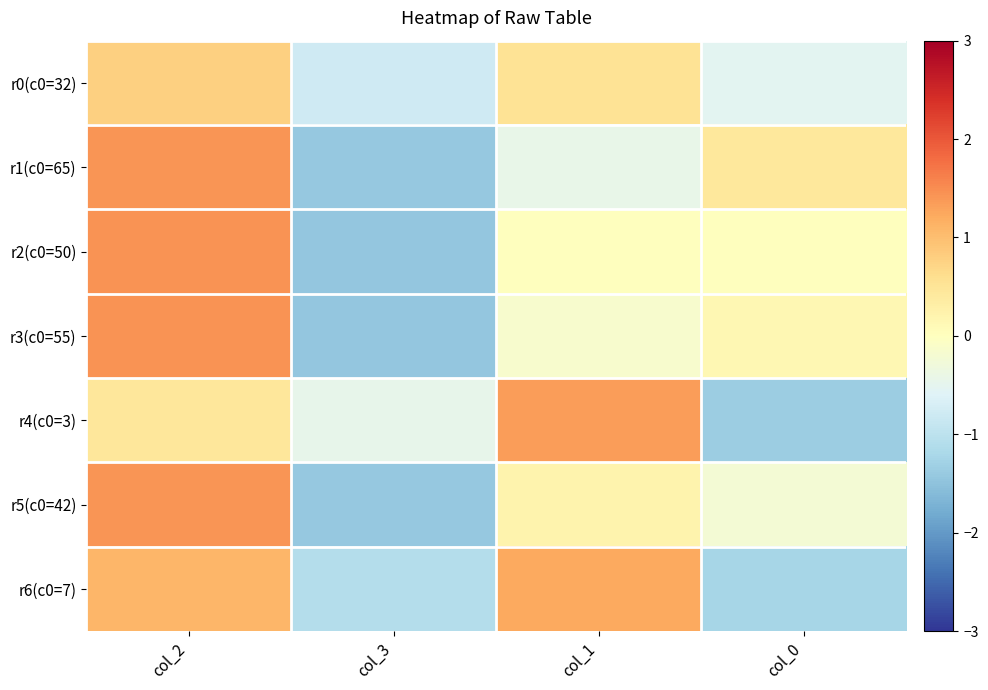

Which has a higher value, col_3 or col_0?

col_0